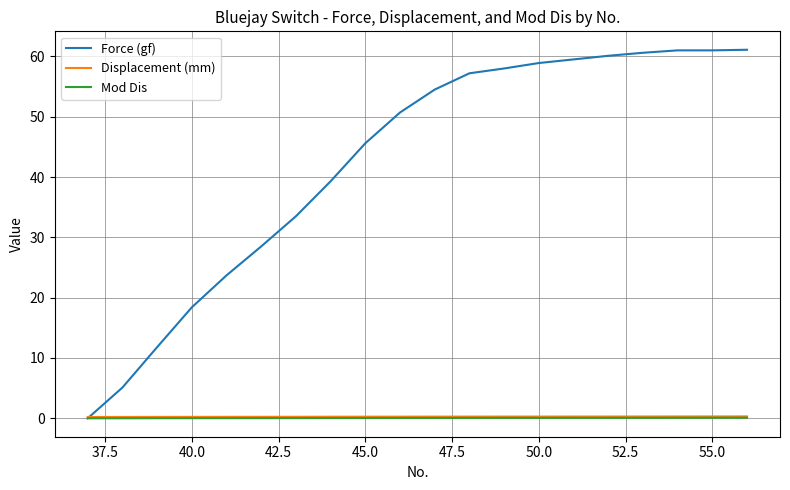

What is the maximum value shown in the chart?

61.1